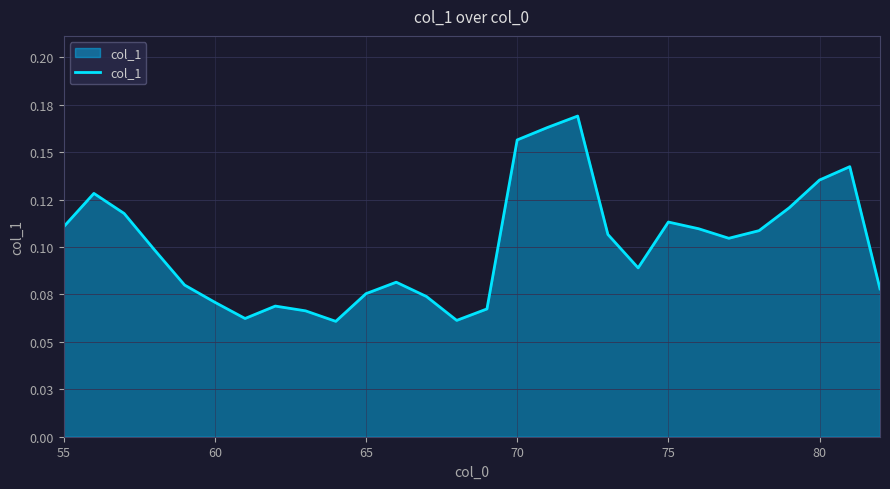

What is the sum of all values?

2.8